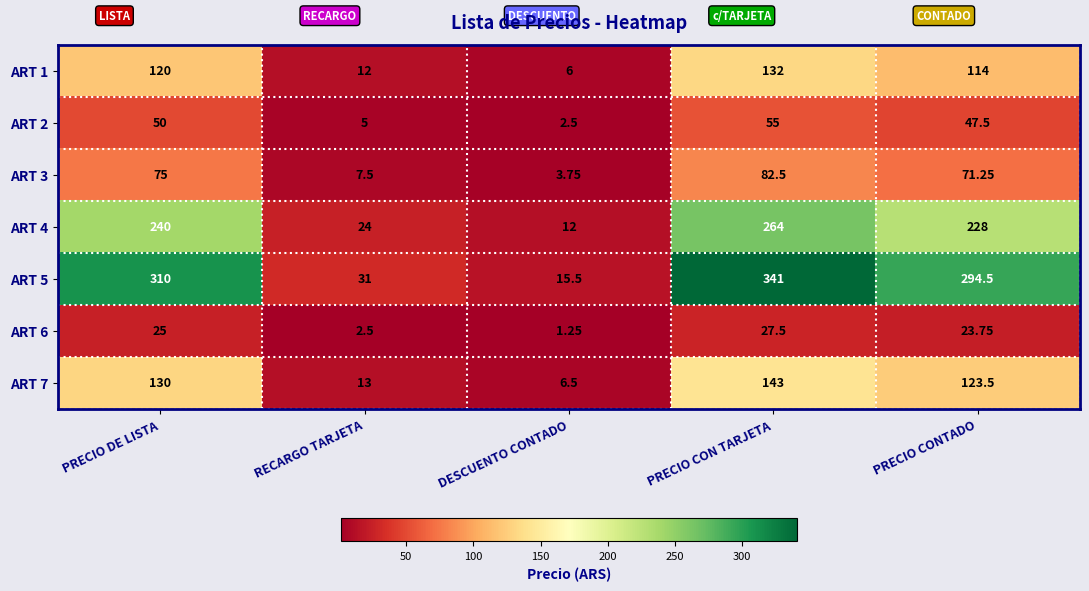

At which category is the sum across all series the highest?

PRECIO CON TARJETA